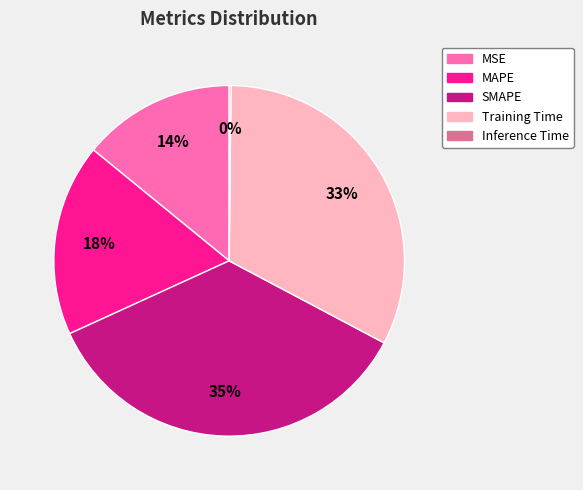

Does Training Time account for over 50% of the chart?

No